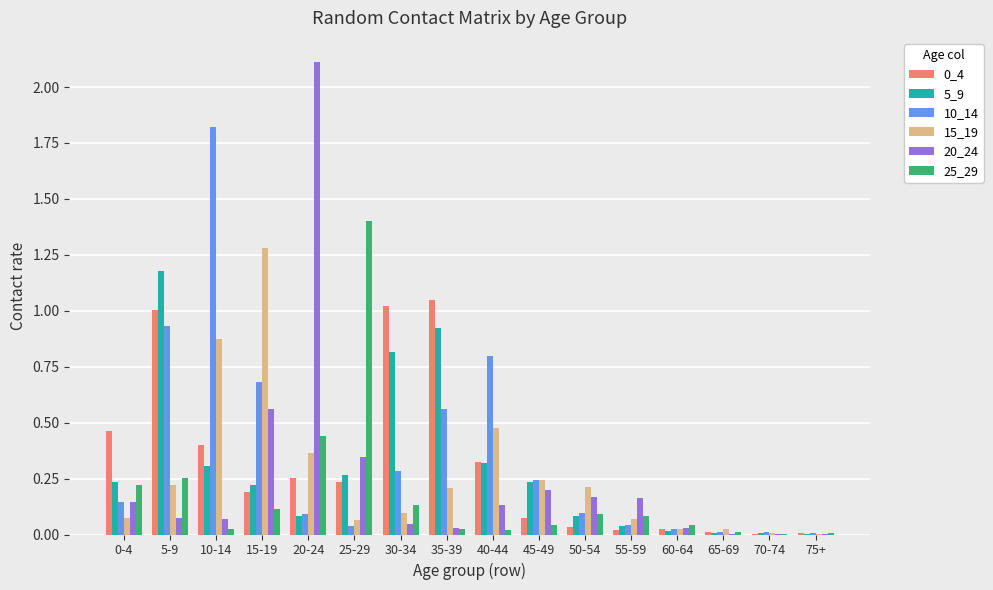

What is the total value across all series at 5-9?

3.7